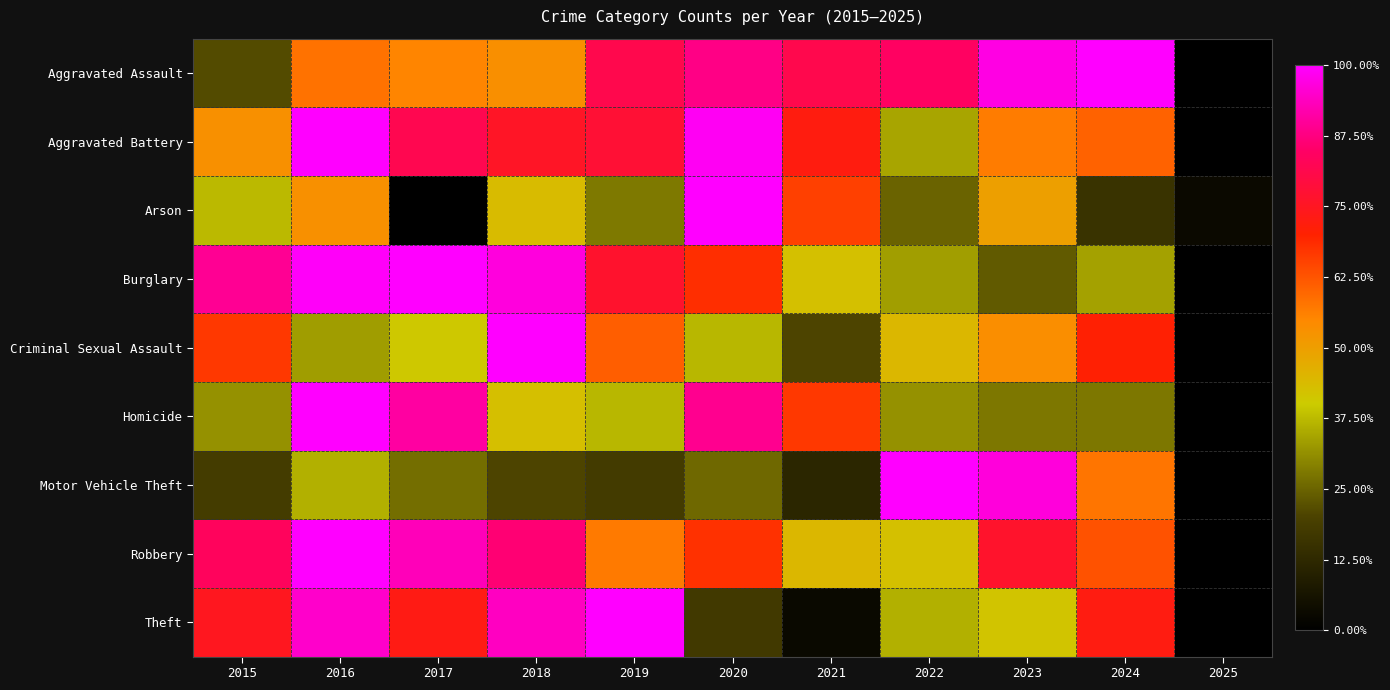

Reading left to right, what are all the values shown in this chart?

Aggravated Assault: 2015=0.2	2016=0.6	2017=0.6	2018=0.5	2019=0.8	2020=0.9	2021=0.8	2022=0.8	2023=1.0	2024=1.0	2025=0.0
Aggravated Battery: 2015=0.5	2016=1.0	2017=0.8	2018=0.8	2019=0.8	2020=1.0	2021=0.7	2022=0.3	2023=0.6	2024=0.6	2025=0.0
Arson: 2015=0.4	2016=0.5	2017=0.0	2018=0.4	2019=0.3	2020=1.0	2021=0.7	2022=0.2	2023=0.5	2024=0.2	2025=0.0
Burglary: 2015=0.9	2016=1.0	2017=1.0	2018=1.0	2019=0.8	2020=0.7	2021=0.4	2022=0.3	2023=0.2	2024=0.3	2025=0.0
Criminal Sexual Assault: 2015=0.7	2016=0.3	2017=0.4	2018=1.0	2019=0.6	2020=0.4	2021=0.2	2022=0.4	2023=0.5	2024=0.7	2025=0.0
Homicide: 2015=0.3	2016=1.0	2017=0.9	2018=0.4	2019=0.4	2020=0.9	2021=0.7	2022=0.3	2023=0.3	2024=0.3	2025=0.0
Motor Vehicle Theft: 2015=0.2	2016=0.4	2017=0.3	2018=0.2	2019=0.2	2020=0.3	2021=0.1	2022=1.0	2023=1.0	2024=0.6	2025=0.0
Robbery: 2015=0.8	2016=1.0	2017=0.9	2018=0.9	2019=0.6	2020=0.7	2021=0.4	2022=0.4	2023=0.8	2024=0.6	2025=0.0
Theft: 2015=0.7	2016=0.9	2017=0.7	2018=0.9	2019=1.0	2020=0.2	2021=0.0	2022=0.4	2023=0.4	2024=0.7	2025=0.0